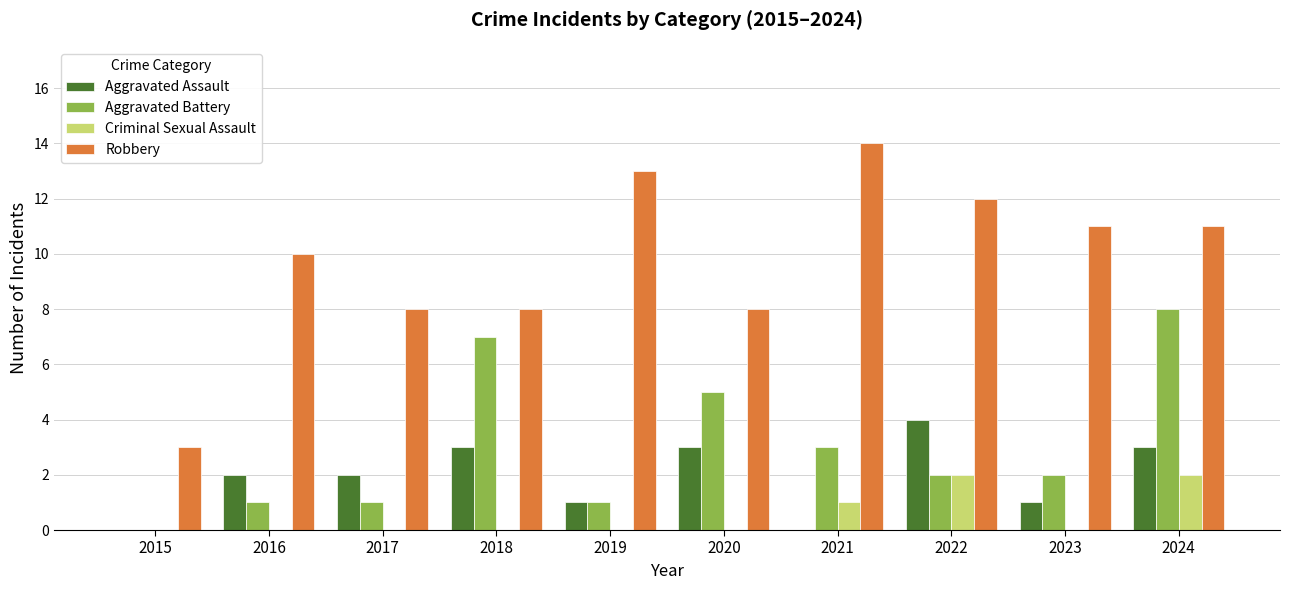

Is the value of Criminal Sexual Assault at 2017 greater than the value of Aggravated Battery at 2019?

No